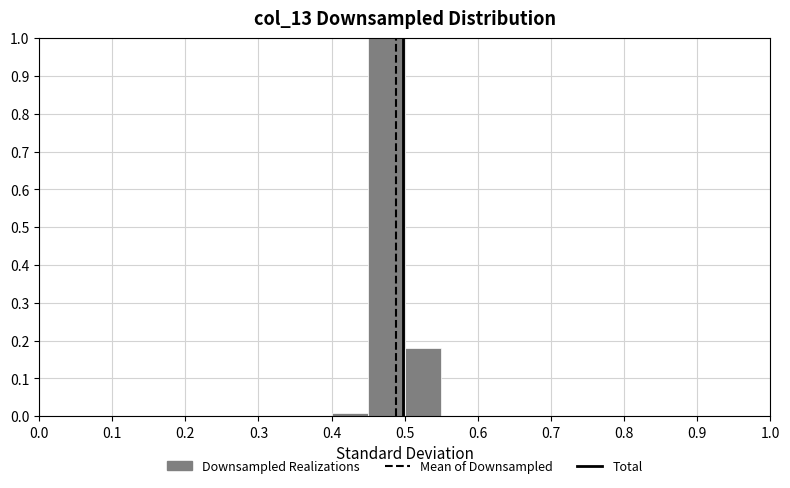

How tall is the bar that spans 0.50 to 0.55 on the x-axis? The values are not printed on the chart, so give them approximately, as read against the axis.

0.18